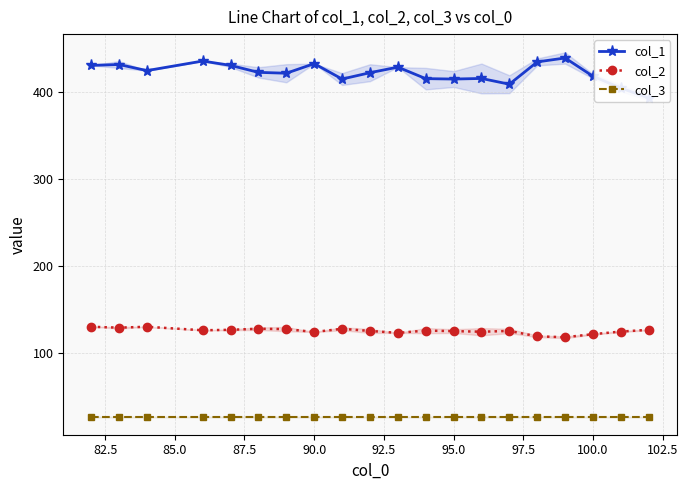

What is the lowest value of the col_2 series?

118.0